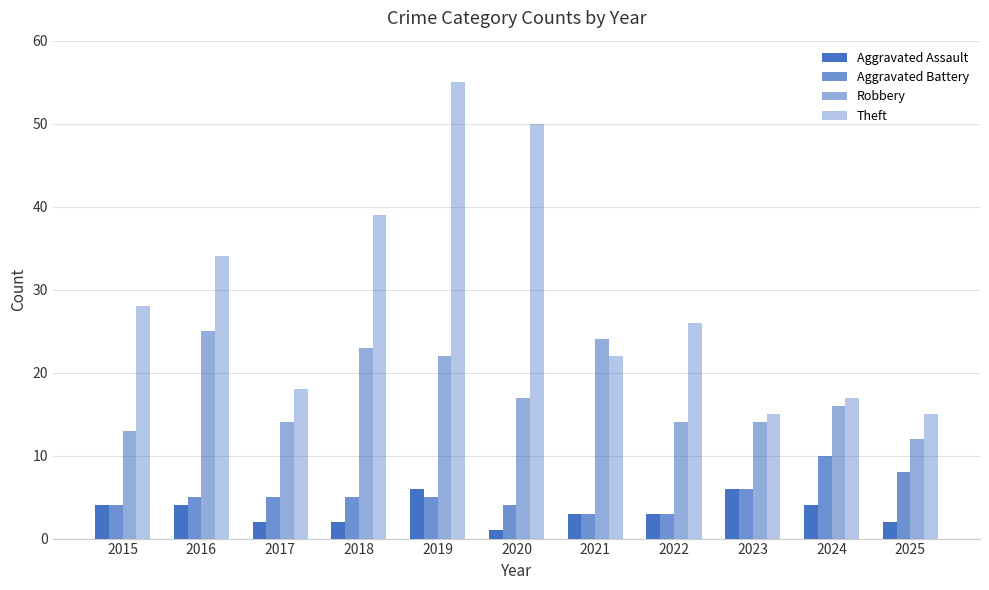

How many groups of bars are there?

11